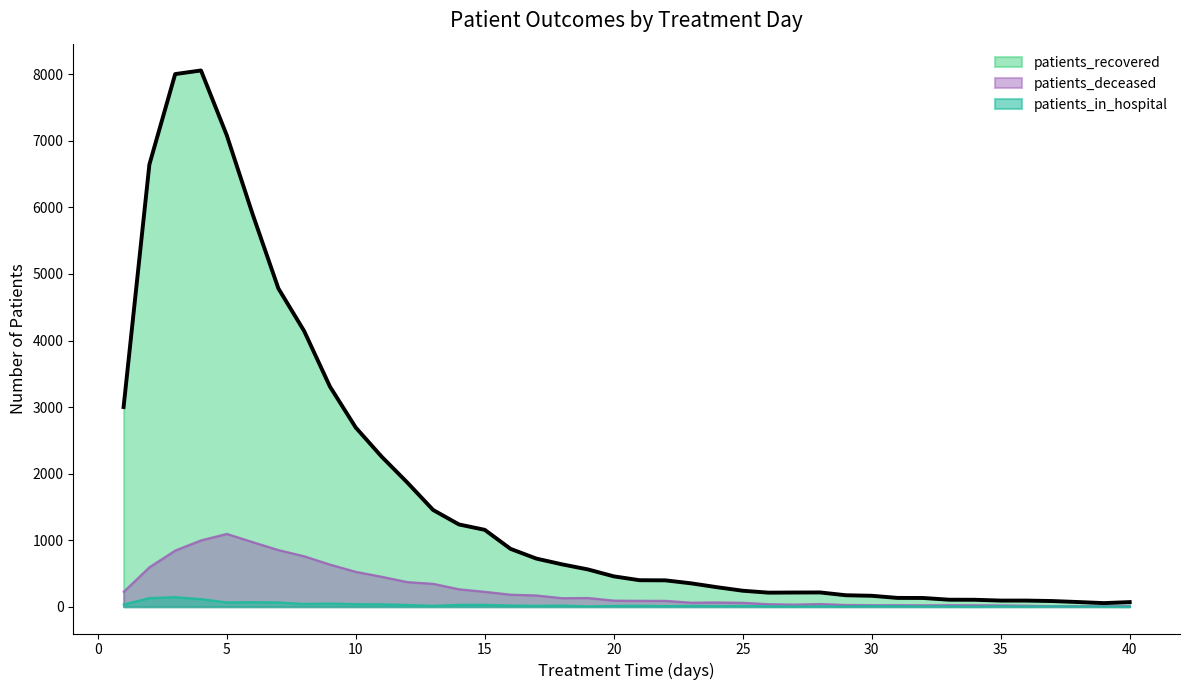

Where does the patients_deceased series first go above 93?

1